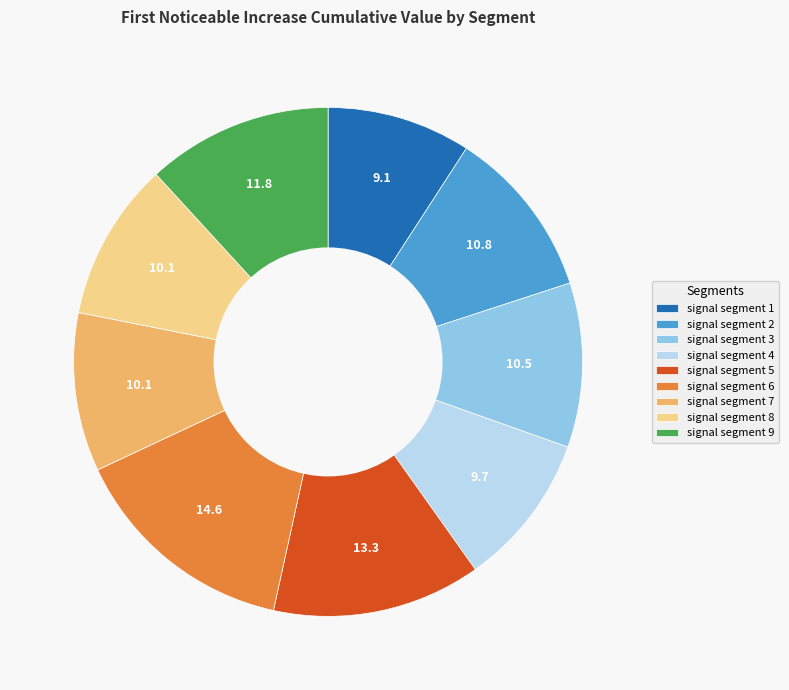

Does any single category account for the majority?

No